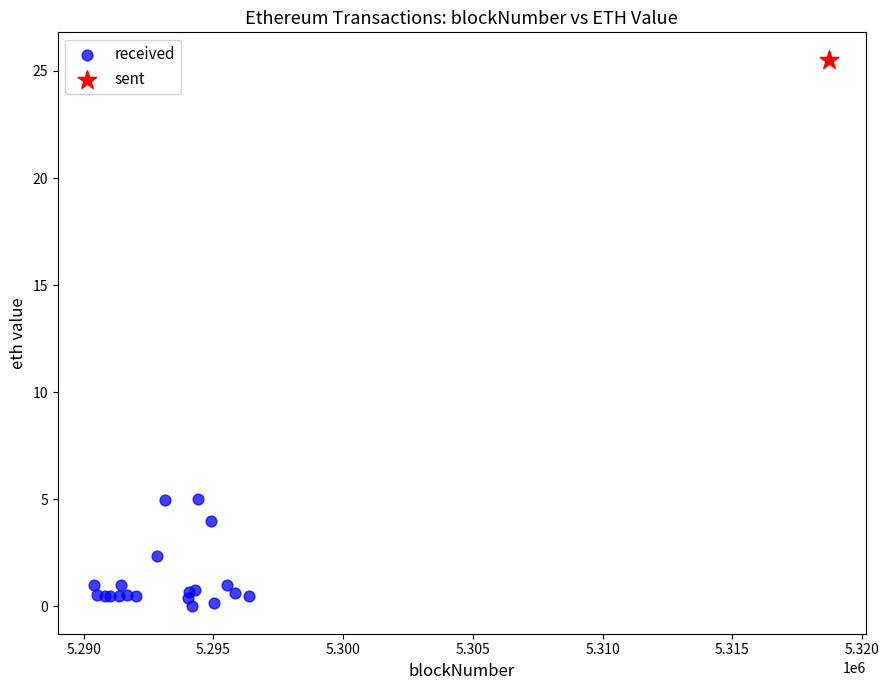

What are all the series names shown in the legend?

received, sent